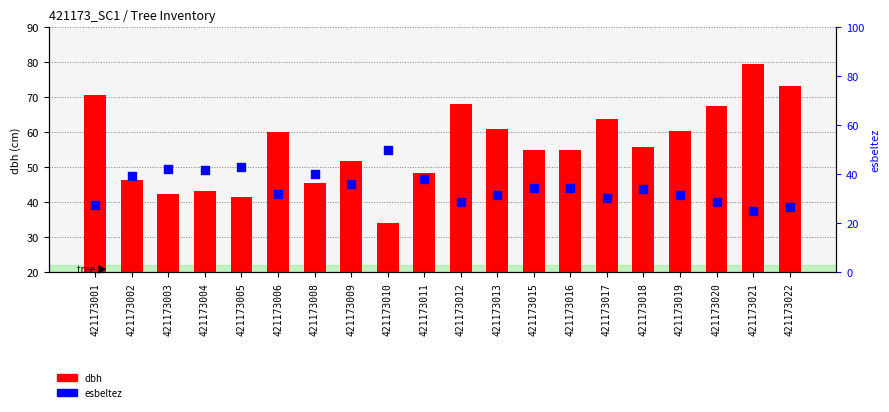

Which series reaches the minimum Y coordinate?

esbeltez